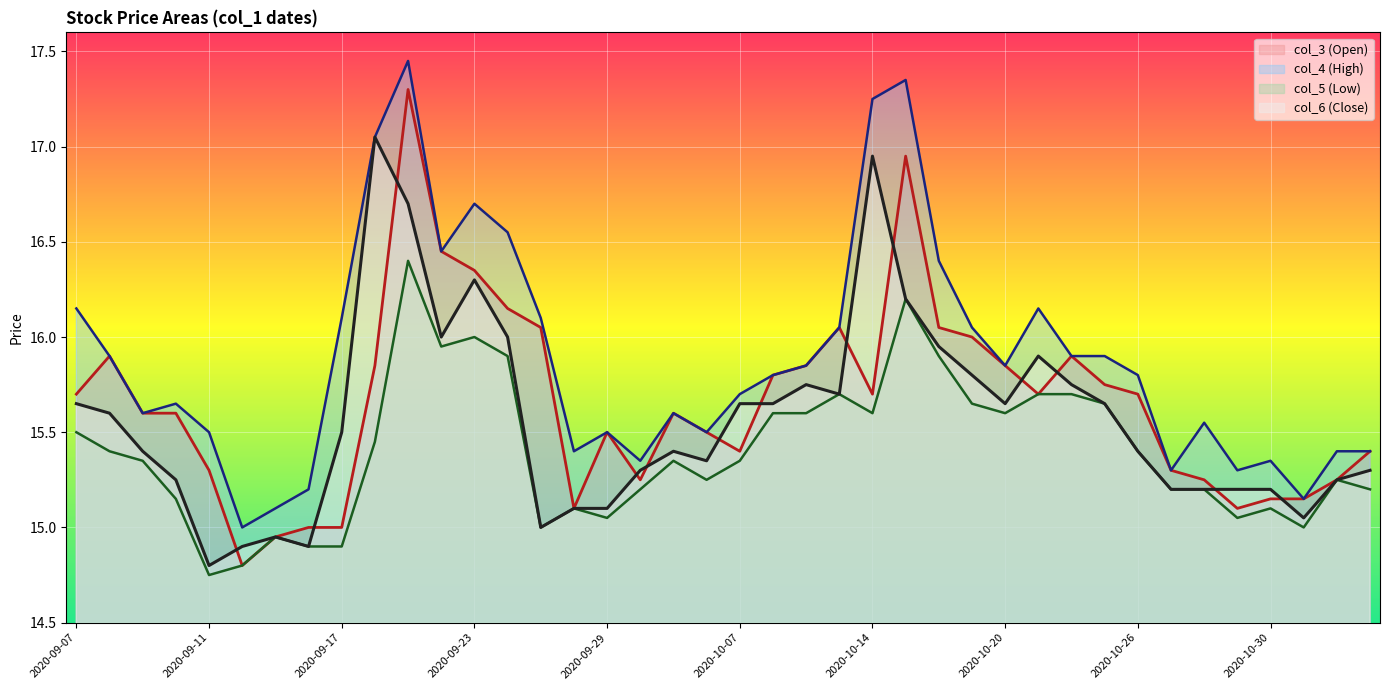

What is the sum of all col_4 (High) values?

635.4